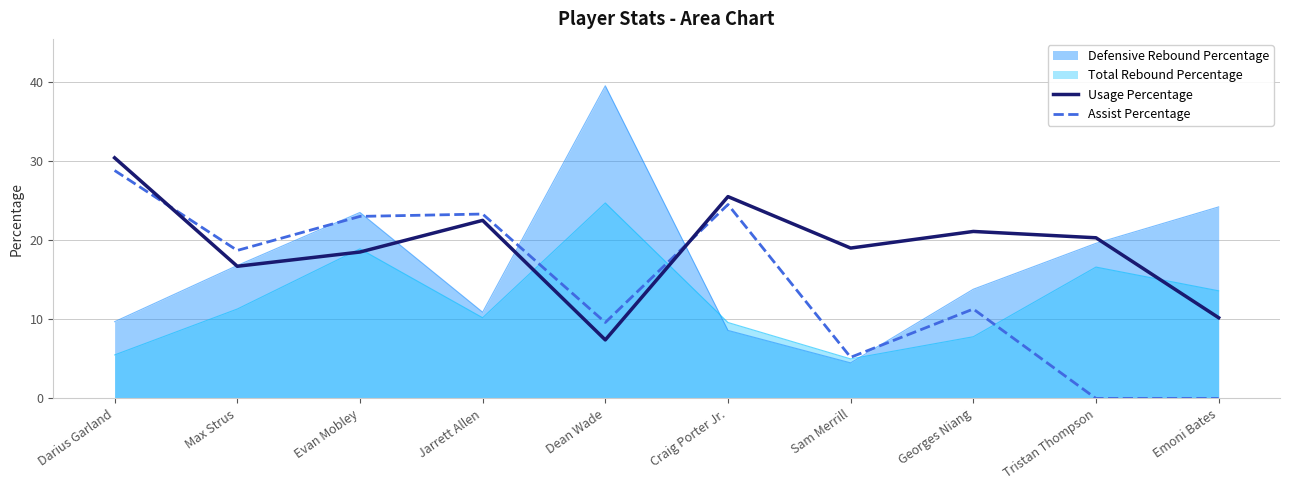

Which series changed the most between Evan Mobley and Emoni Bates?

Assist Percentage